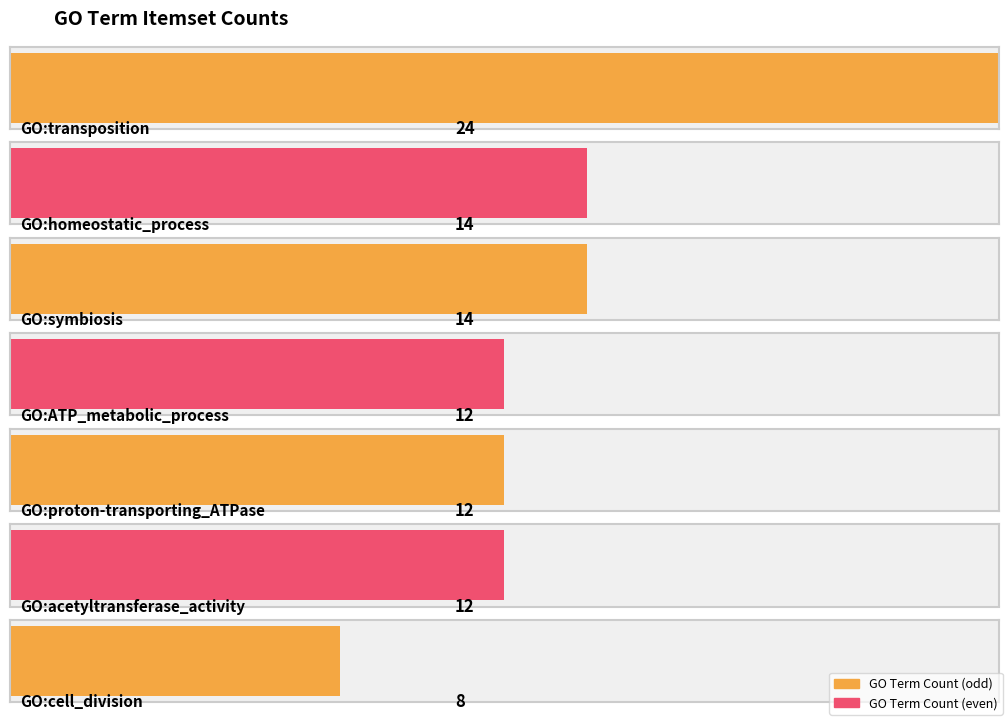

What is the average value?

14